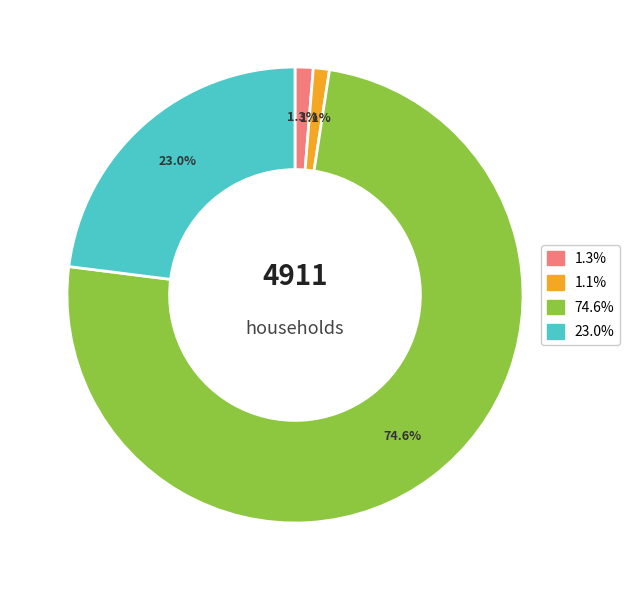

What percentage is NOT represented by 23.0%?

77.0%